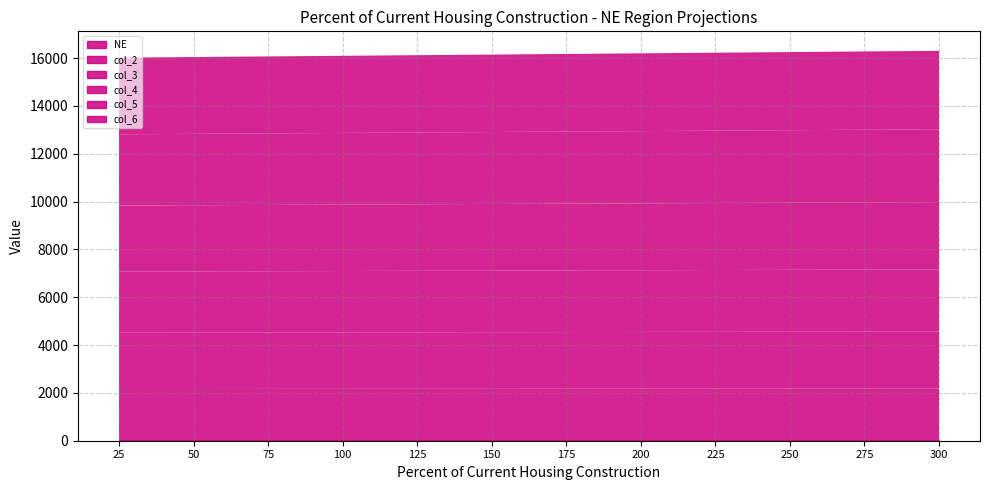

What is the highest value of the col_5 series?

3044.2